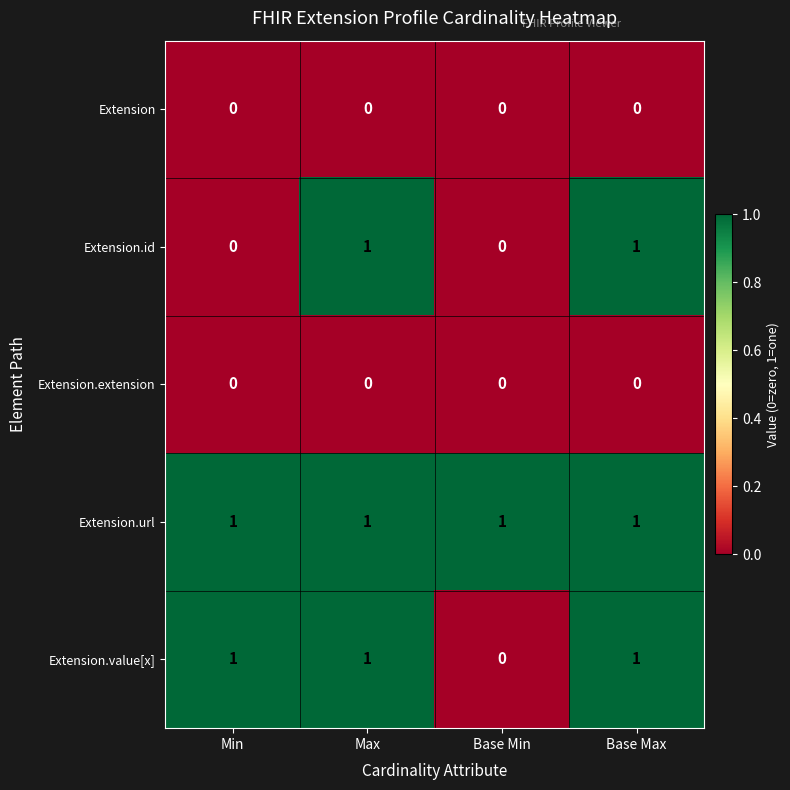

Reading right to left, transcribe all the data shown in this chart.

Extension: Base Max=0	Base Min=0	Max=0	Min=0
Extension.id: Base Max=1	Base Min=0	Max=1	Min=0
Extension.extension: Base Max=0	Base Min=0	Max=0	Min=0
Extension.url: Base Max=1	Base Min=1	Max=1	Min=1
Extension.value[x]: Base Max=1	Base Min=0	Max=1	Min=1